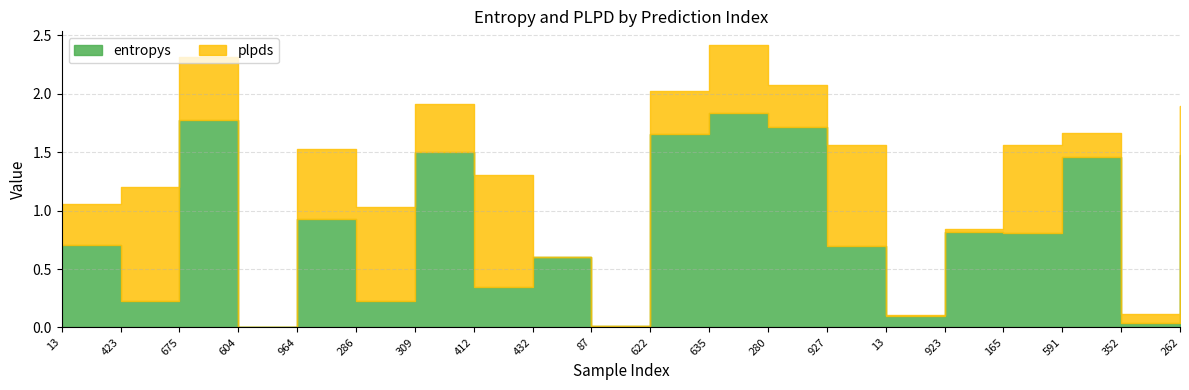

Does the chart display data point markers on the line(s)?

No